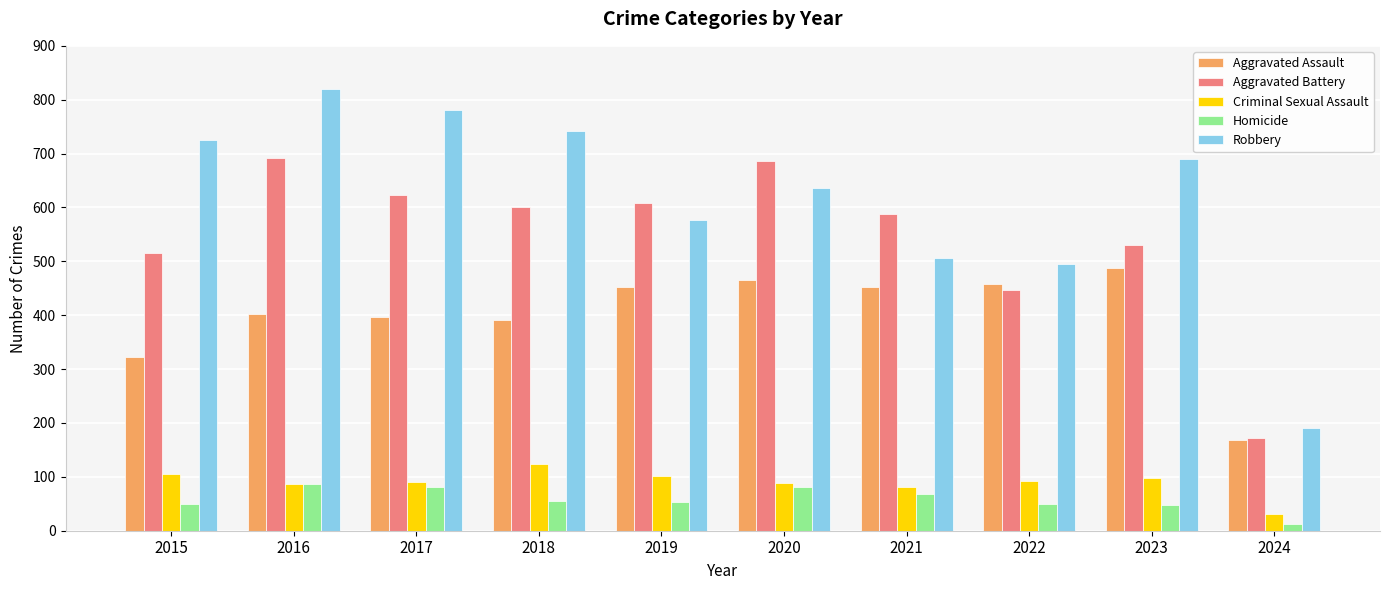

What are all the series names shown in the legend?

Aggravated Assault, Aggravated Battery, Criminal Sexual Assault, Homicide, Robbery